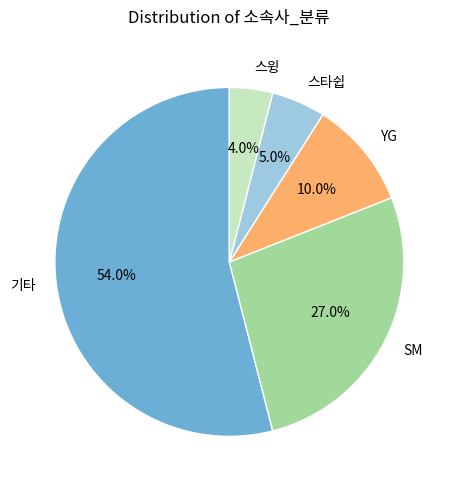

Which slice represents more than half of the pie?

기타